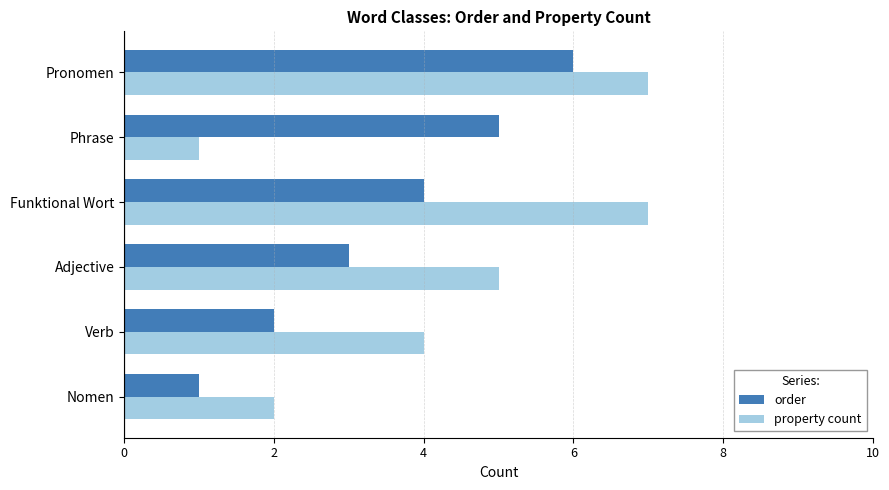

Rank the series by their maximum value, from highest to lowest.

property count, order